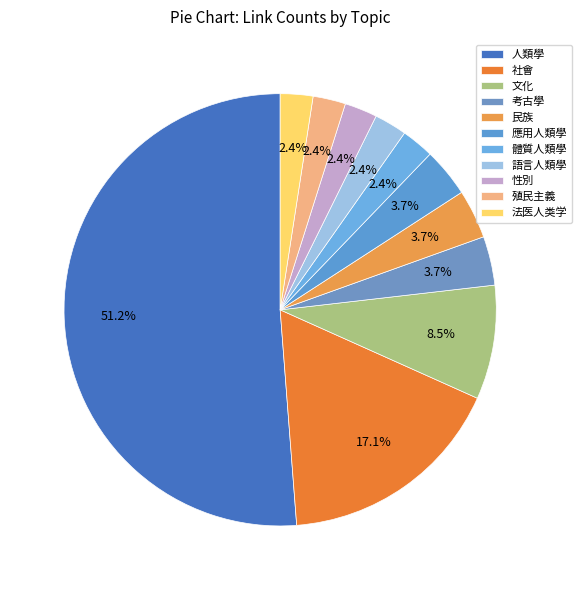

What is the change in value from 民族 to 體質人類學?

-1